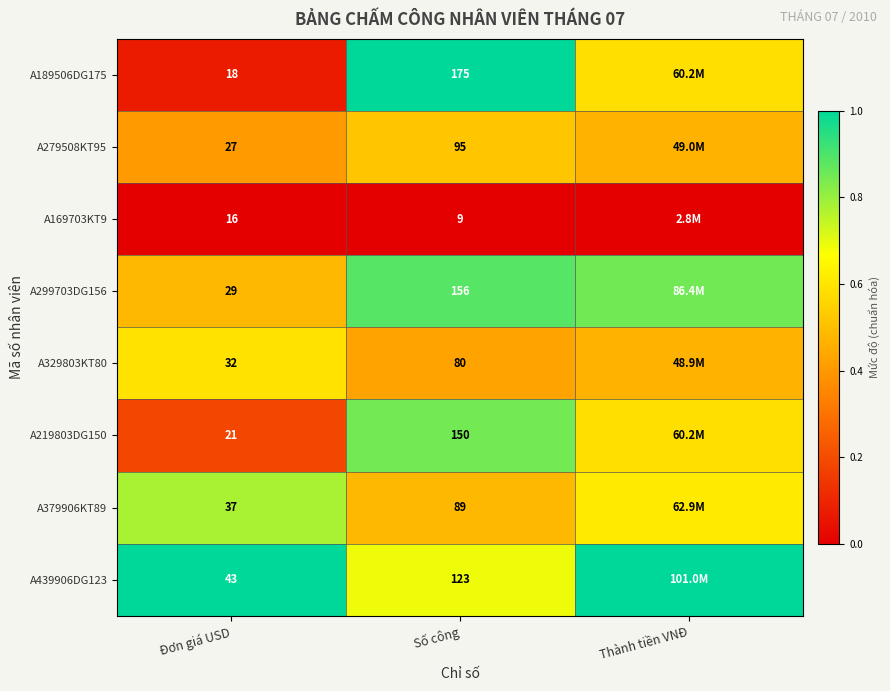

Which series has the widest spread of values?

A189506DG175